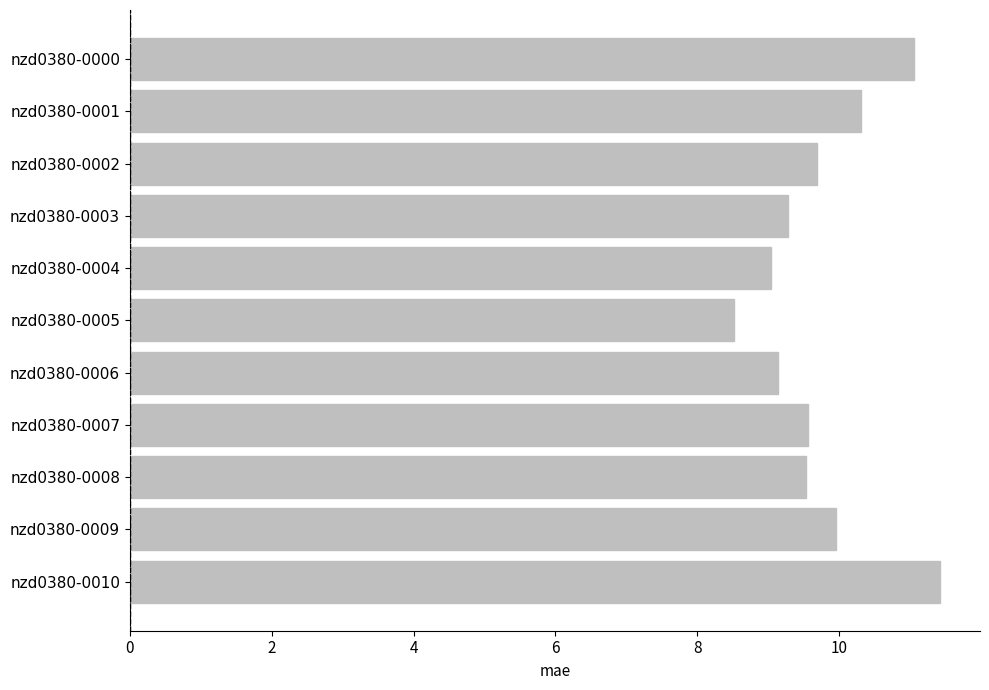

What is the value of the 8th bar from the top?

9.6